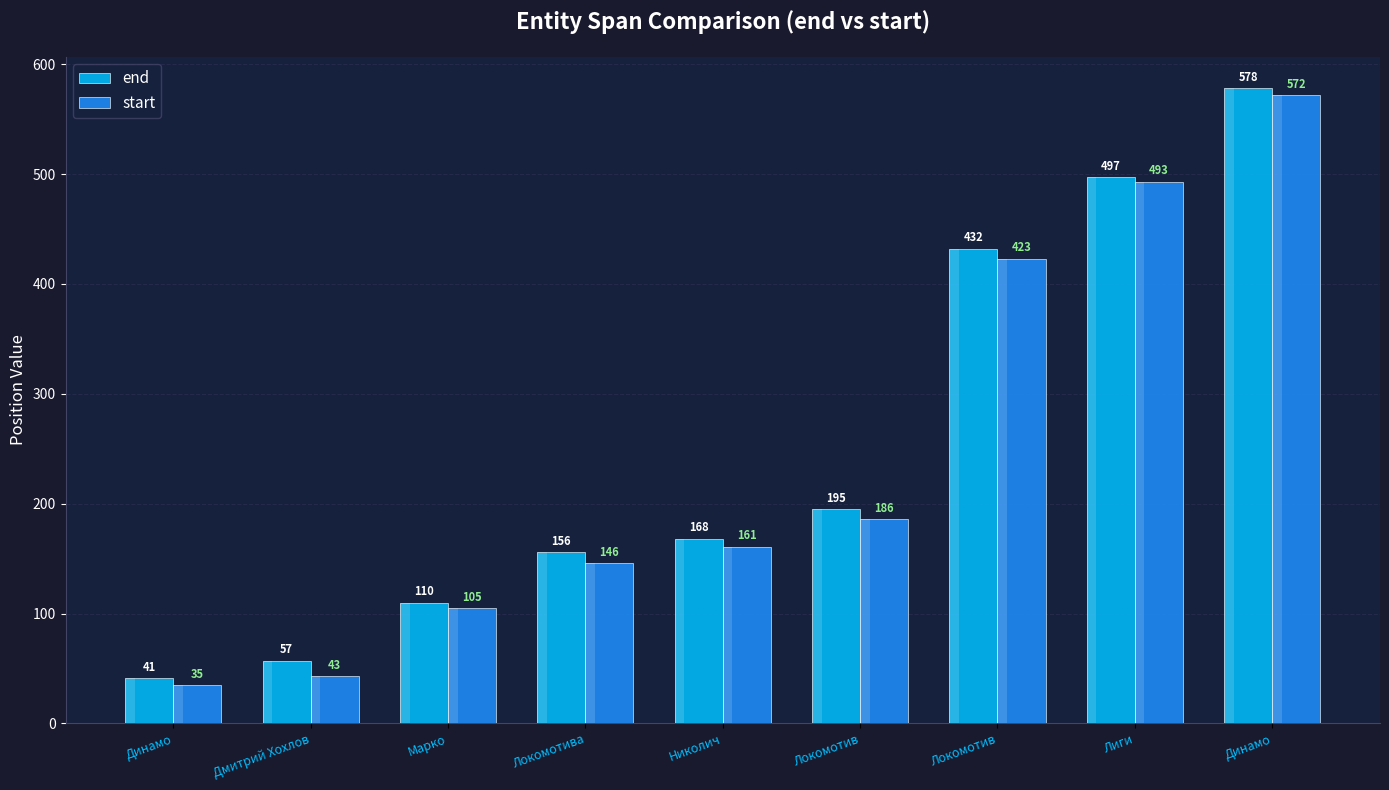

List the series in order of their overall mean, lowest first.

start, end